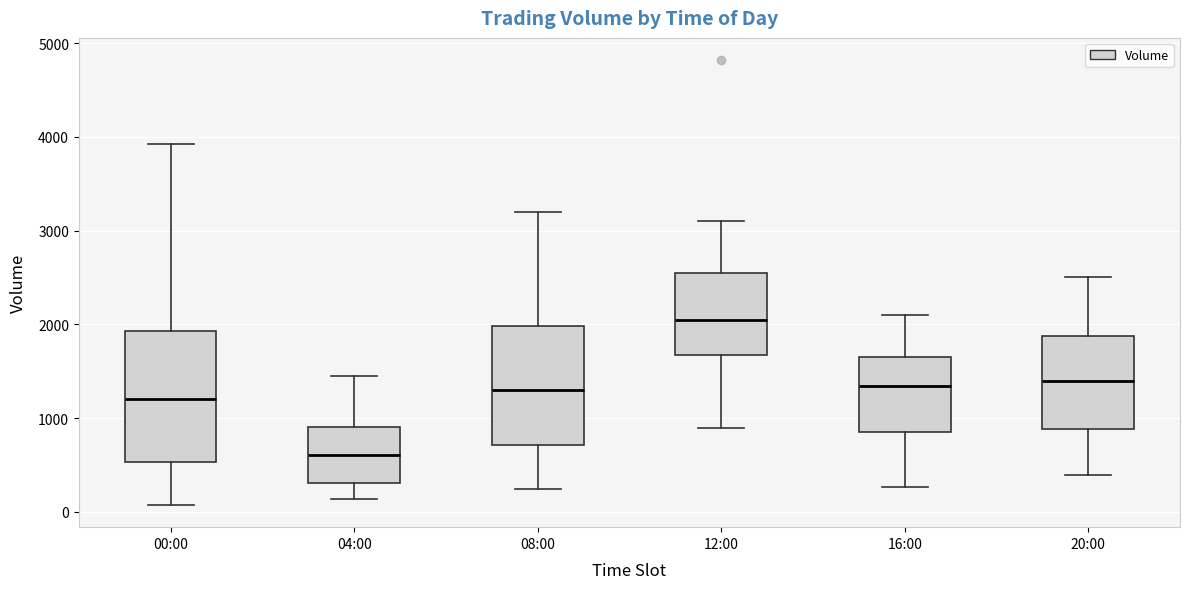

Reading left to right, read every box against the y-axis: the position of its median line, the range the box covers, and the ends of its whiskers. The values are not printed on the chart, so give them approximately, as read against the axis.

00:00: median 1200, box 500 to 1900, whiskers 100 to 3900
04:00: median 600, box 300 to 900, whiskers 100 to 1500
08:00: median 1300, box 700 to 2000, whiskers 200 to 3200
12:00: median 2100, box 1700 to 2600, whiskers 900 to 3100
16:00: median 1300, box 900 to 1700, whiskers 300 to 2100
20:00: median 1400, box 900 to 1900, whiskers 400 to 2500